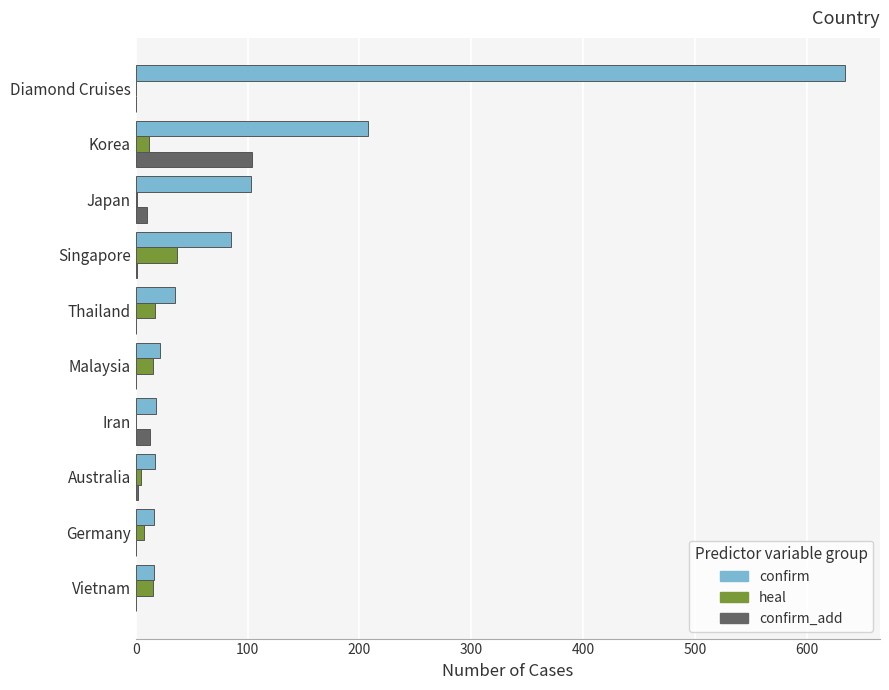

What are all the series names shown in the legend?

confirm, heal, confirm_add